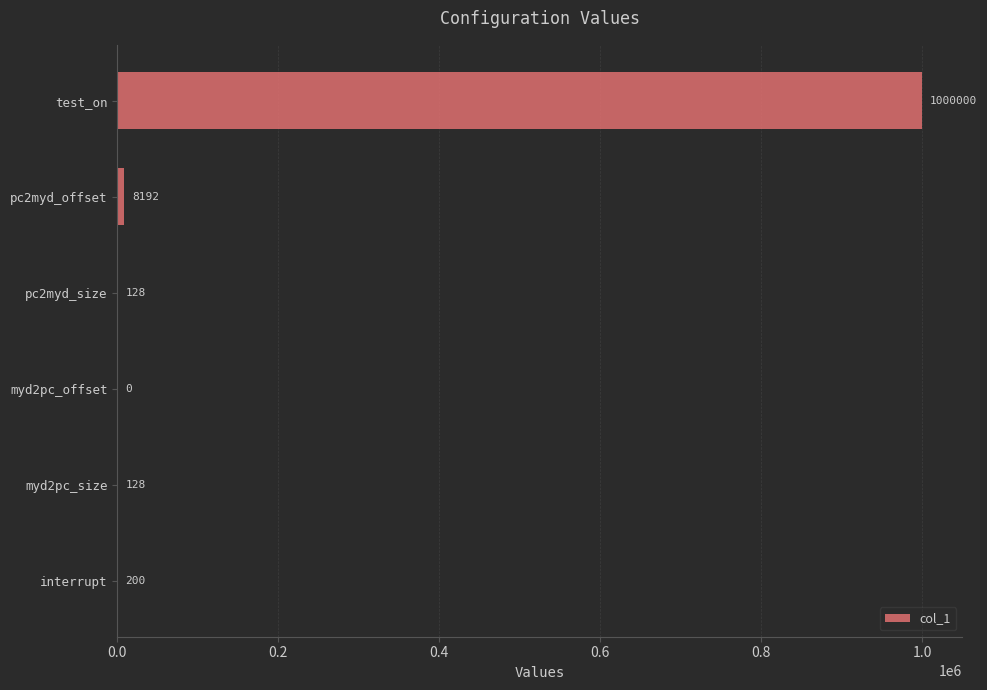

Count the number of categories in the chart.

6